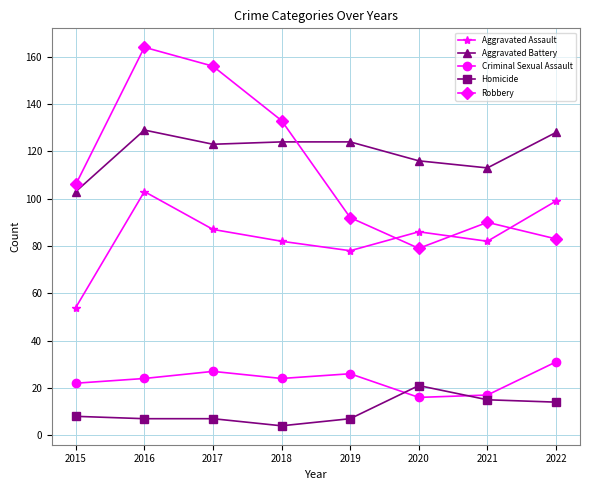

Reading left to right, transcribe all the data shown in this chart.

Aggravated Assault: 2015=54	2016=103	2017=87	2018=82	2019=78	2020=86	2021=82	2022=99
Aggravated Battery: 2015=103	2016=129	2017=123	2018=124	2019=124	2020=116	2021=113	2022=128
Criminal Sexual Assault: 2015=22	2016=24	2017=27	2018=24	2019=26	2020=16	2021=17	2022=31
Homicide: 2015=8	2016=7	2017=7	2018=4	2019=7	2020=21	2021=15	2022=14
Robbery: 2015=106	2016=164	2017=156	2018=133	2019=92	2020=79	2021=90	2022=83